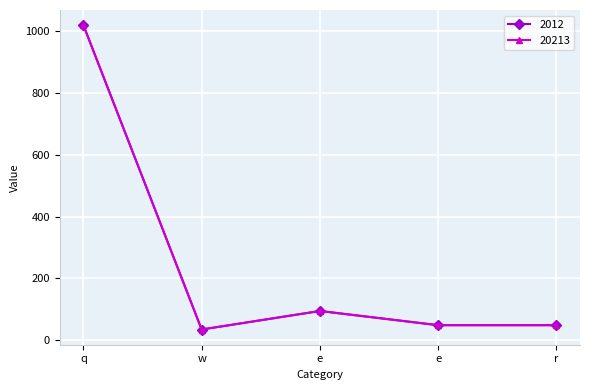

Does the chart have visible grid lines?

Yes